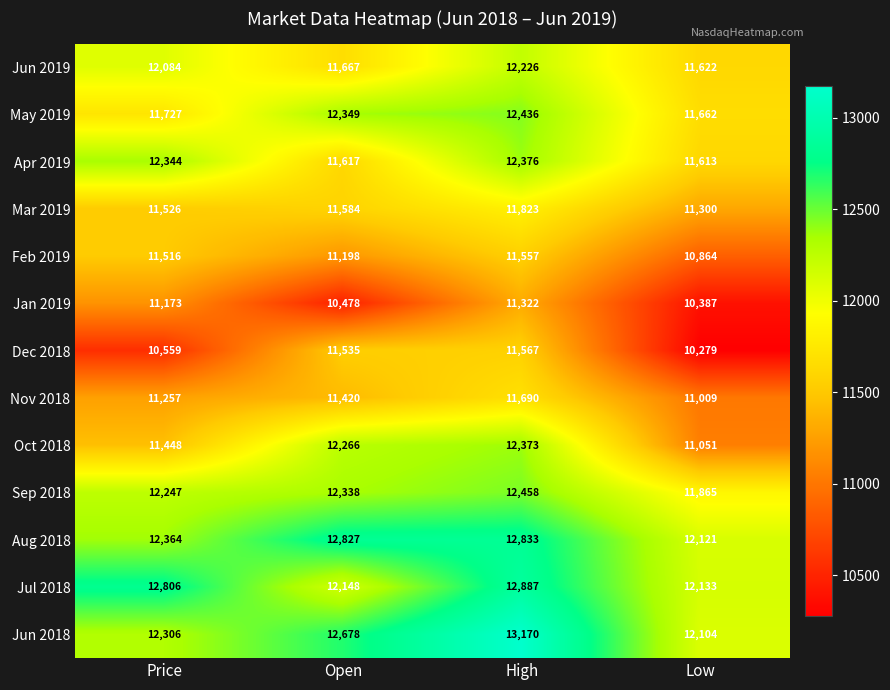

What value does the Oct 2018 series have at Price?

11448